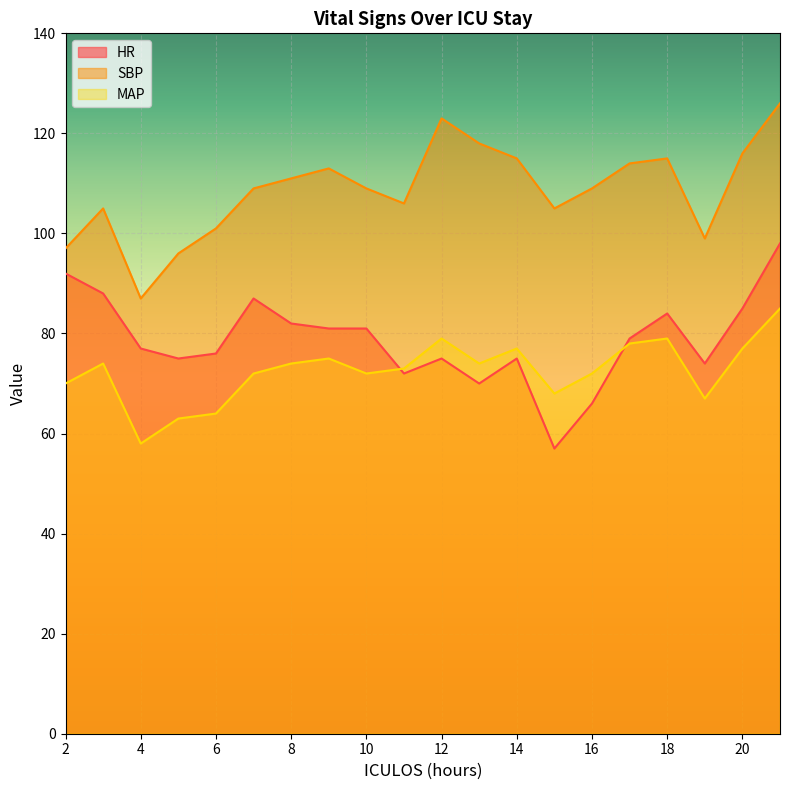

In HR, how many points are higher than both neighbors (excluding endpoints)?

4